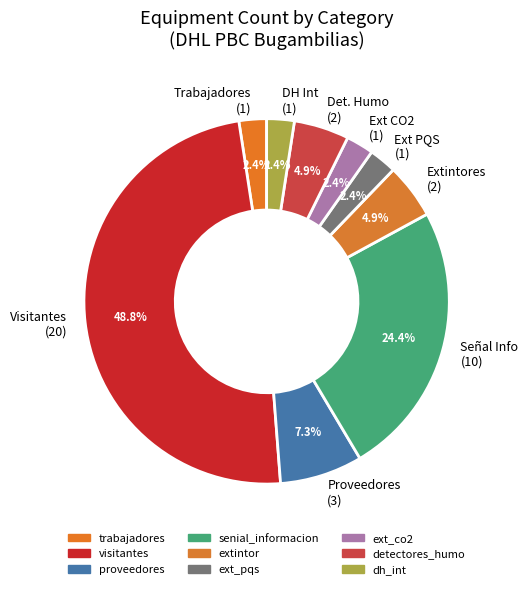

Which category has the biggest portion of the pie?

Visitantes (20)